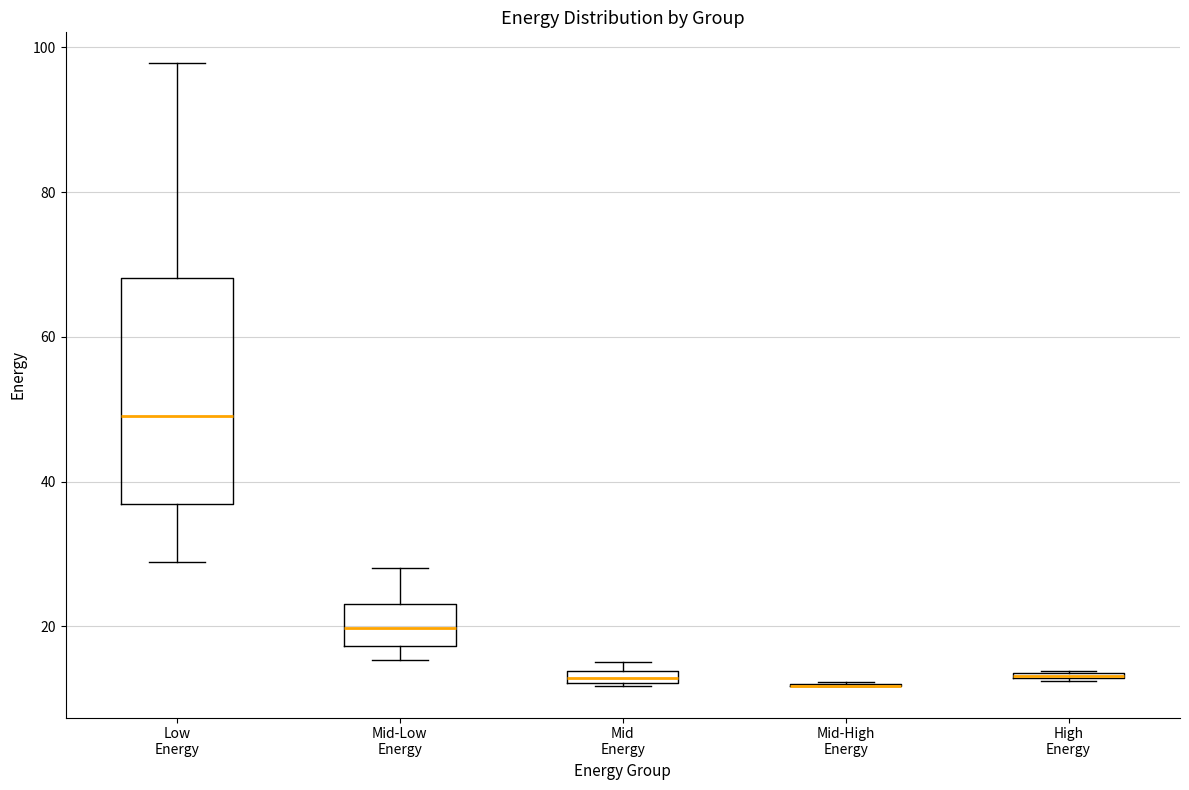

Comparing the boxes themselves (not the whiskers), which one is the tallest?

Low Energy